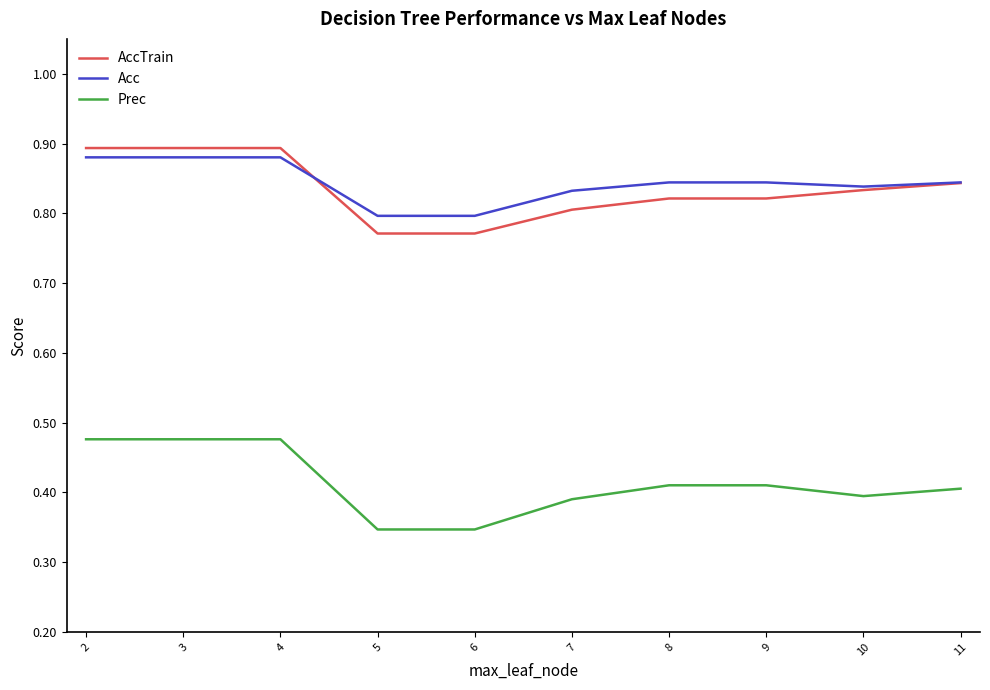

What is the smallest value displayed?

0.3